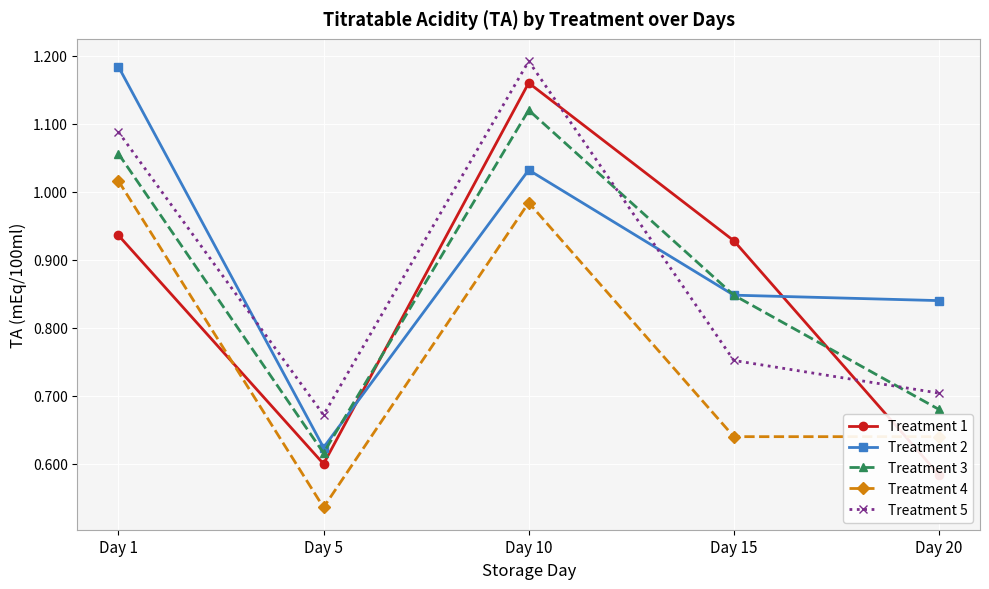

True or false: Treatment 4 has a value of 1.0 at Day 1.

True